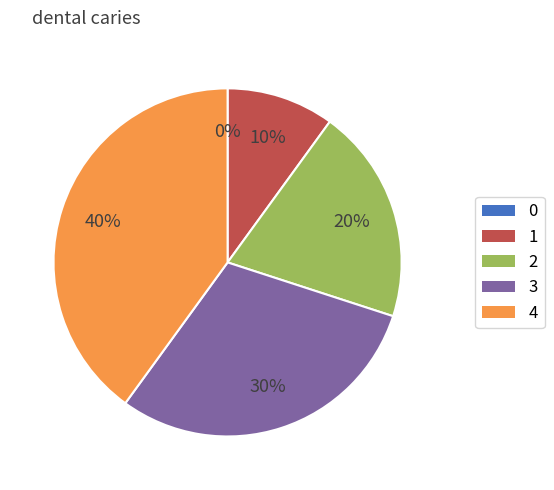

What percentage do 3 and 2 together represent?

50.0%